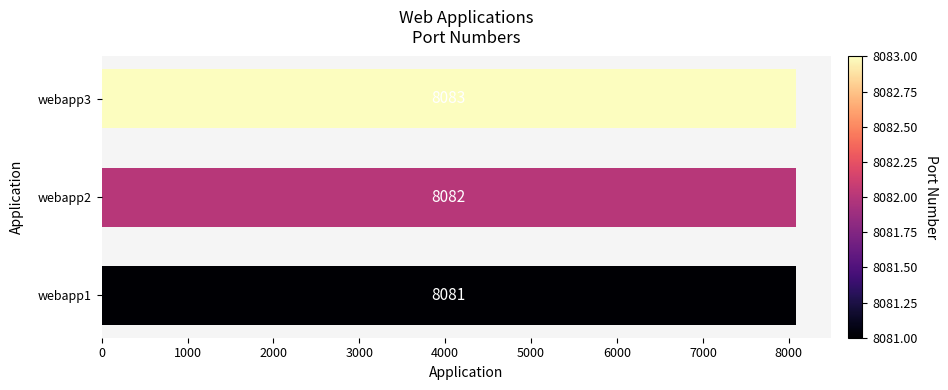

What is the greatest value displayed?

8083